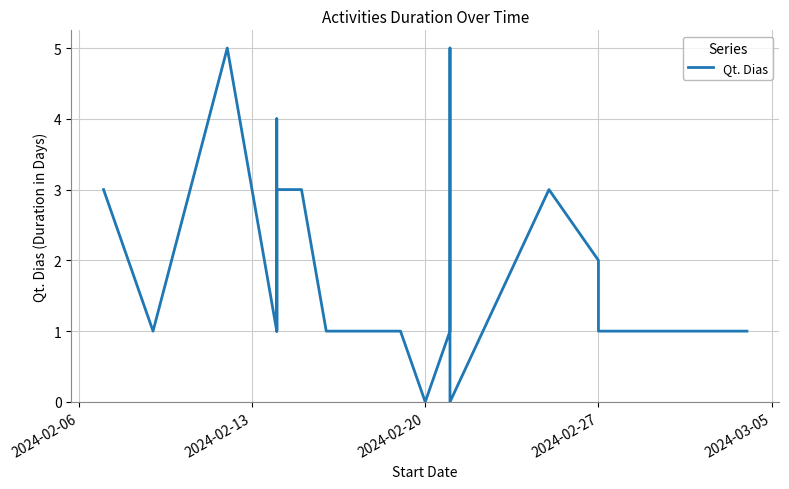

How many values exceed 1?

9